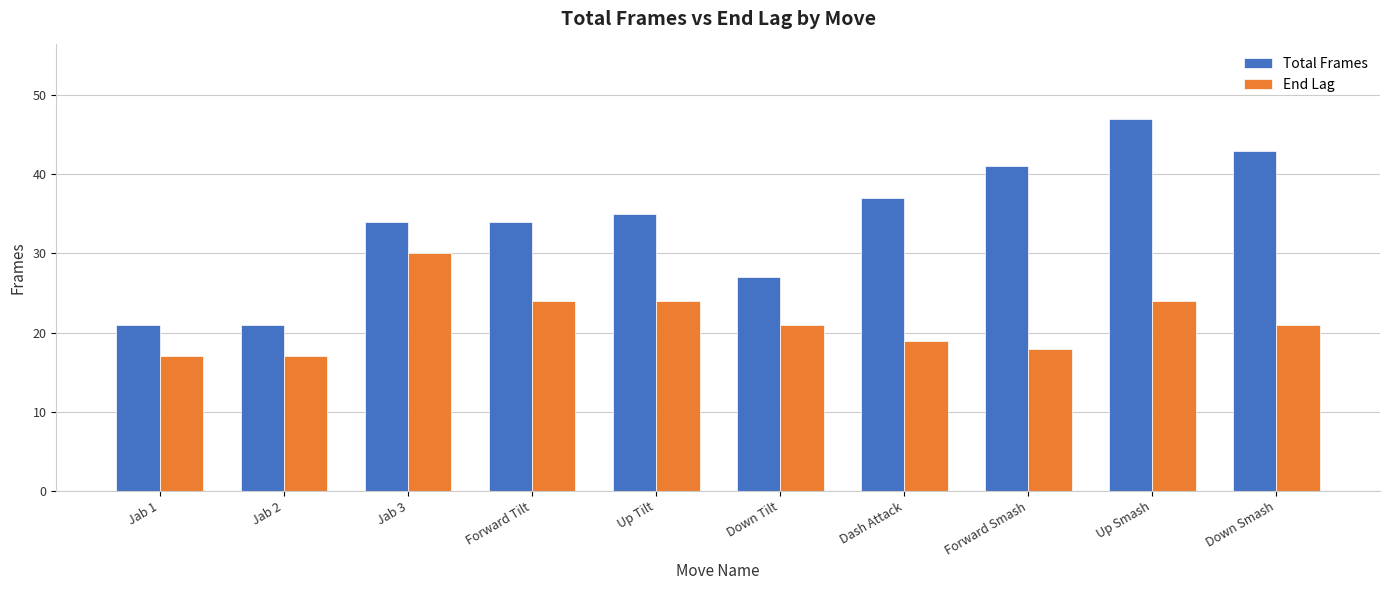

List the series in order of their overall mean, lowest first.

End Lag, Total Frames